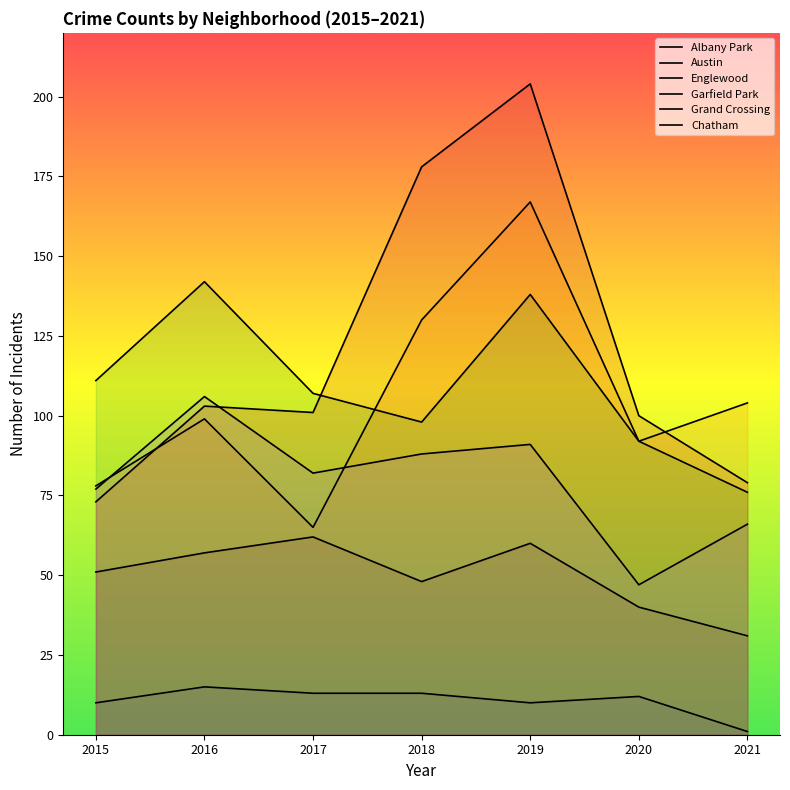

At which label does Austin first exceed 99?

2018